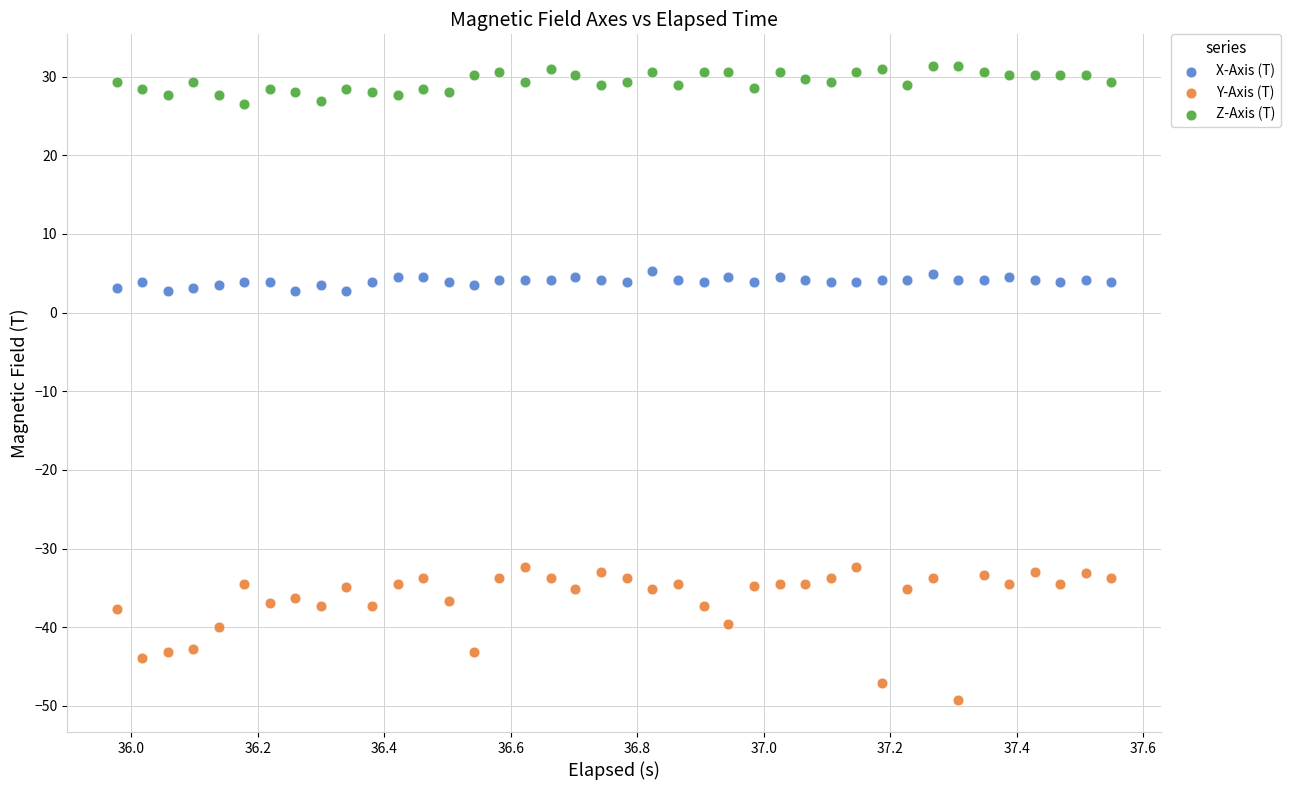

Across all data points, what is the range of X values (max minus min)?

1.6